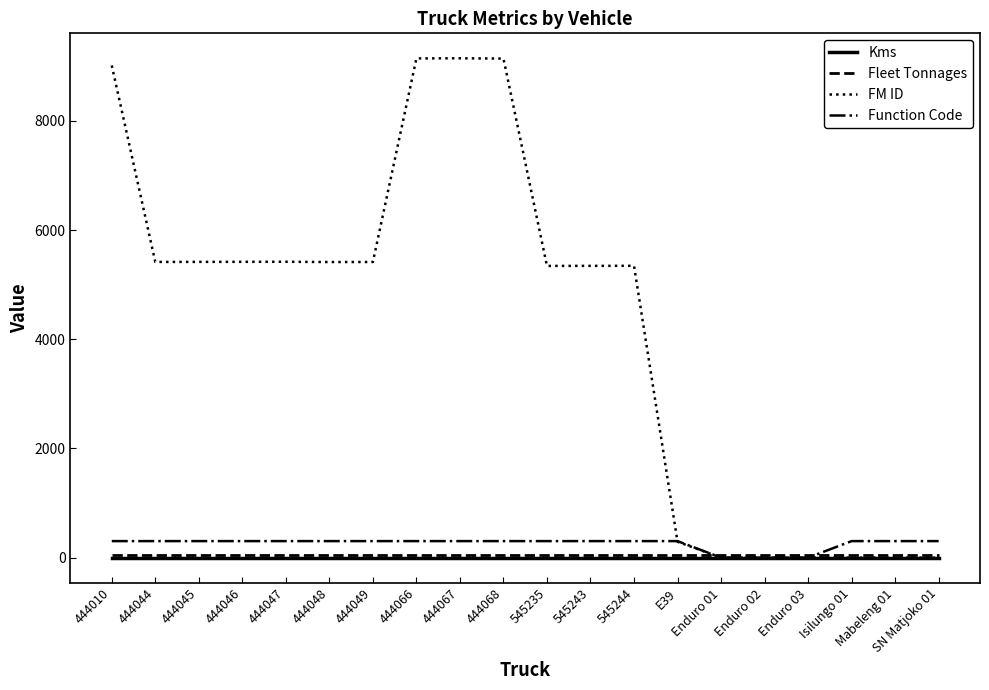

At how many categories does at least one series exceed 1798?

13